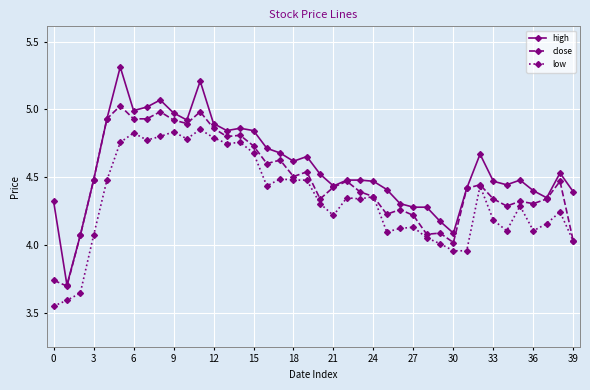

How many data points does each series have?

40